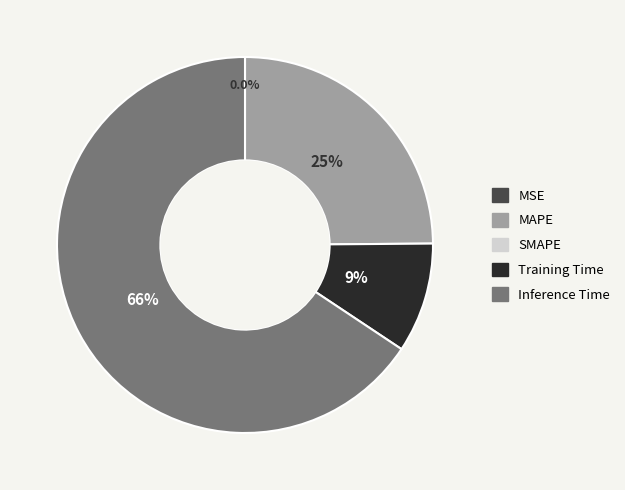

Does any single category account for the majority?

Yes